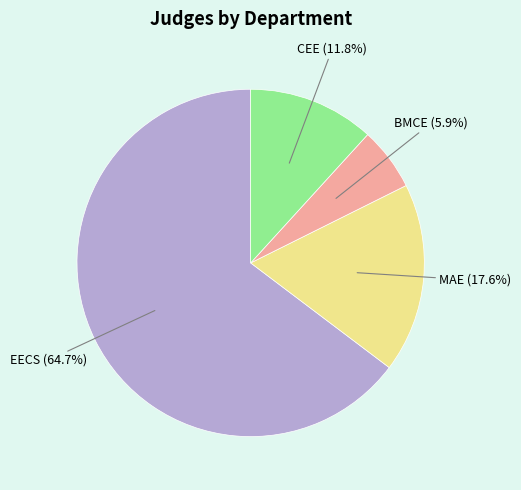

Does any single category account for the majority?

Yes